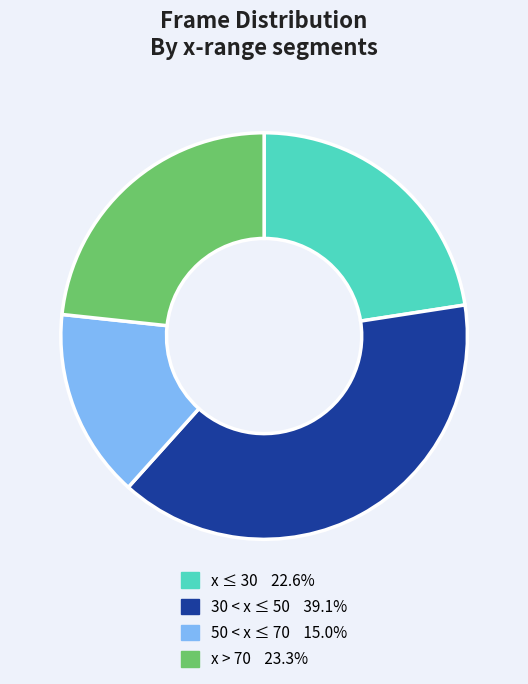

Count the number of slices in the pie.

4